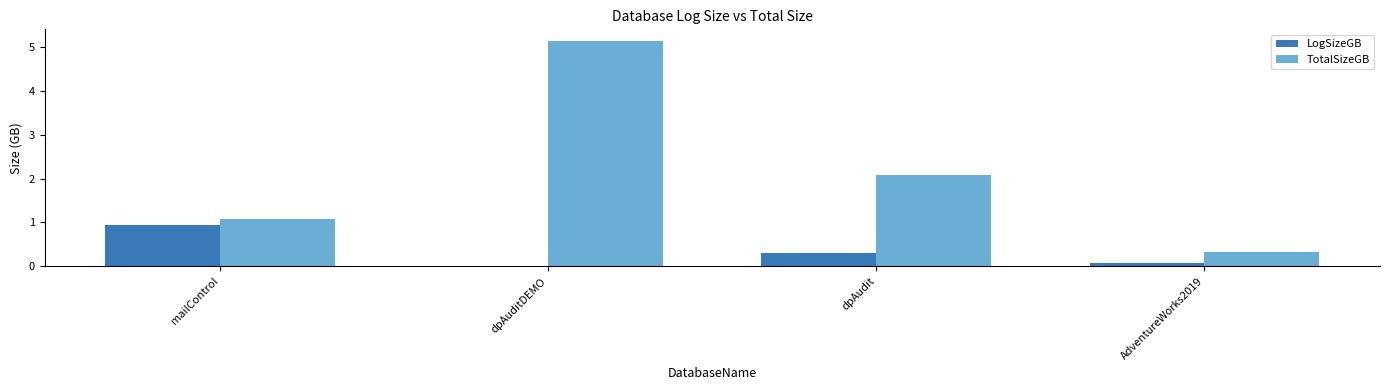

At which category is the sum across all series the highest?

dpAuditDEMO